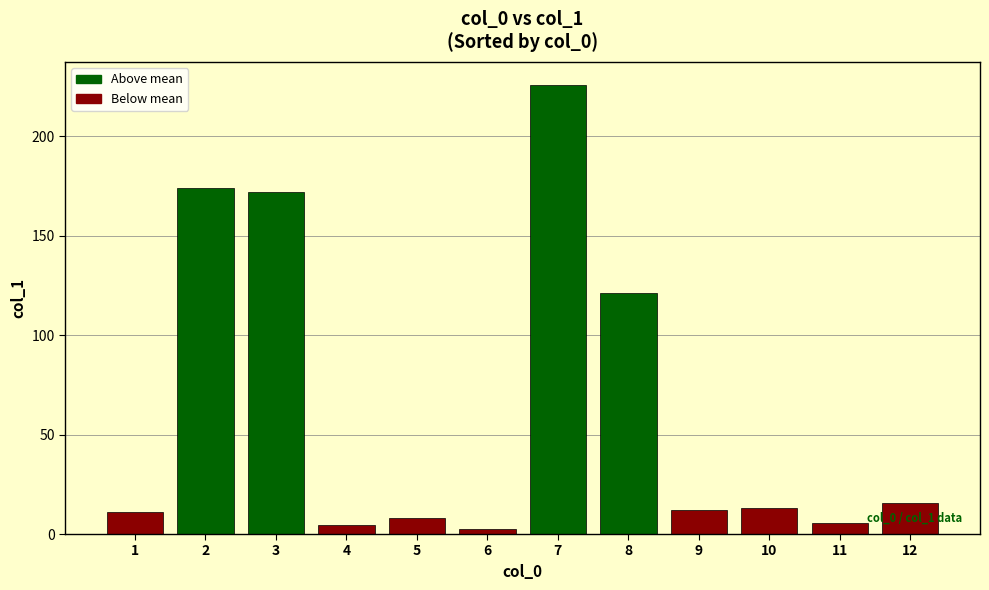

Is it true that the value at 4 is 4.7?

True